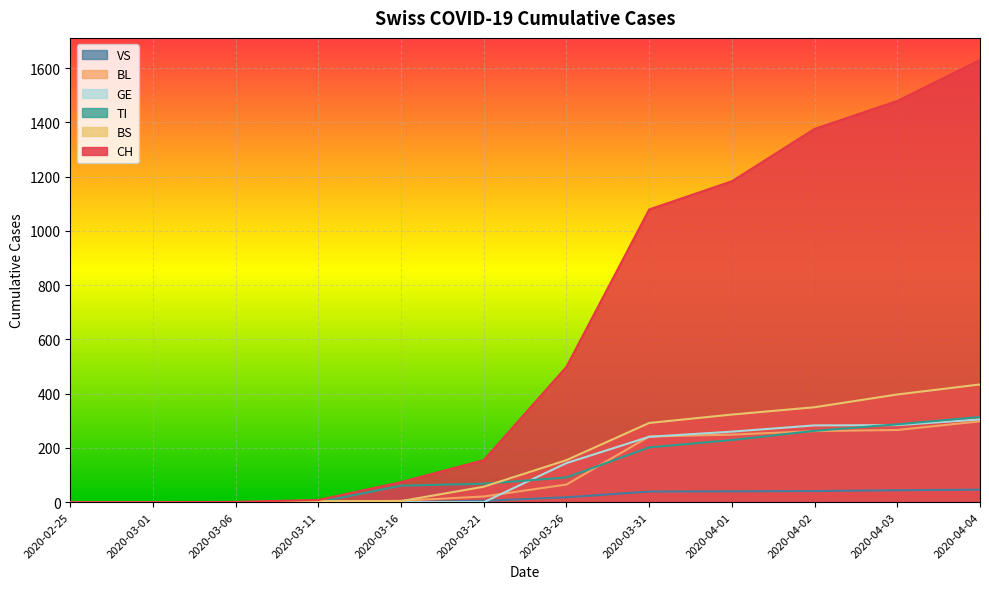

Reading left to right, transcribe all the data shown in this chart.

CH: 2020-02-25=0	2020-03-01=0	2020-03-06=1	2020-03-11=8	2020-03-16=74	2020-03-21=155	2020-03-26=499	2020-03-31=1079	2020-04-01=1183	2020-04-02=1376	2020-04-03=1479	2020-04-04=1630
TI: 2020-02-25=0	2020-03-01=0	2020-03-06=0	2020-03-11=0	2020-03-16=61	2020-03-21=68	2020-03-26=91	2020-03-31=202	2020-04-01=229	2020-04-02=263	2020-04-03=287	2020-04-04=314
BS: 2020-02-25=0	2020-03-01=0	2020-03-06=0	2020-03-11=4	2020-03-16=4	2020-03-21=57	2020-03-26=155	2020-03-31=292	2020-04-01=323	2020-04-02=350	2020-04-03=397	2020-04-04=434
BL: 2020-02-25=0	2020-03-01=0	2020-03-06=0	2020-03-11=2	2020-03-16=5	2020-03-21=21	2020-03-26=65	2020-03-31=242	2020-04-01=249	2020-04-02=262	2020-04-03=266	2020-04-04=298
VS: 2020-02-25=0	2020-03-01=0	2020-03-06=0	2020-03-11=0	2020-03-16=0	2020-03-21=5	2020-03-26=18	2020-03-31=39	2020-04-01=40	2020-04-02=41	2020-04-03=44	2020-04-04=46
GE: 2020-02-25=0	2020-03-01=0	2020-03-06=0	2020-03-11=0	2020-03-16=0	2020-03-21=0	2020-03-26=144	2020-03-31=241	2020-04-01=260	2020-04-02=283	2020-04-03=284	2020-04-04=305